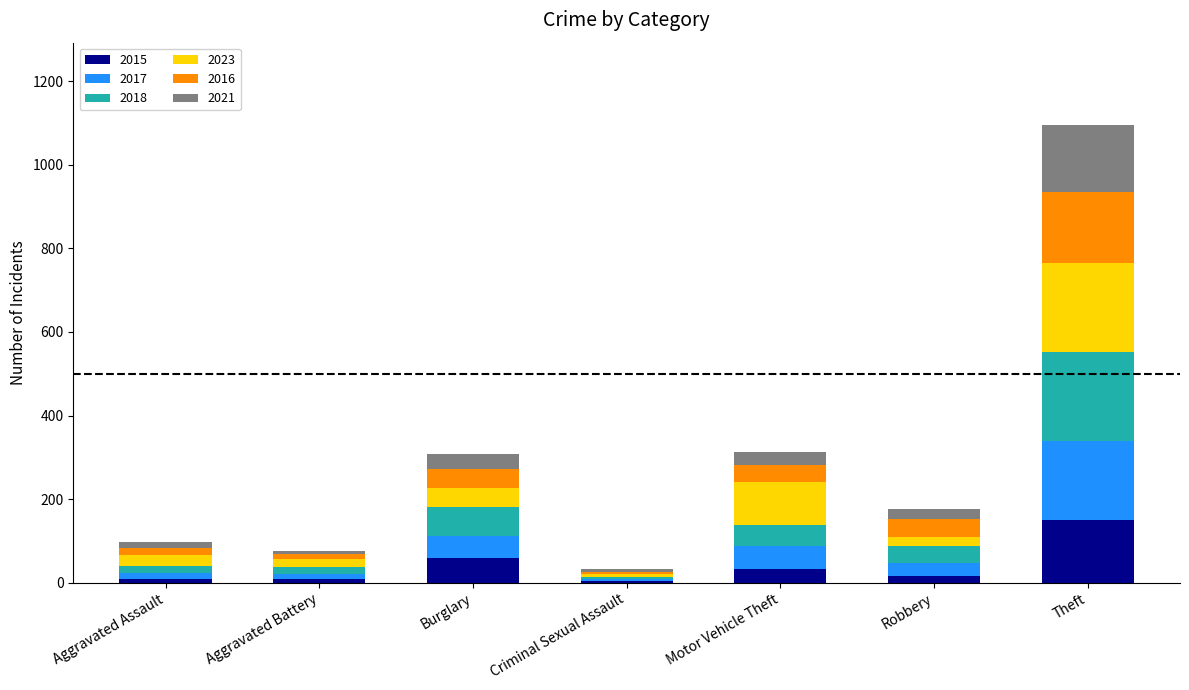

At which label does 2015 reach its peak?

Theft